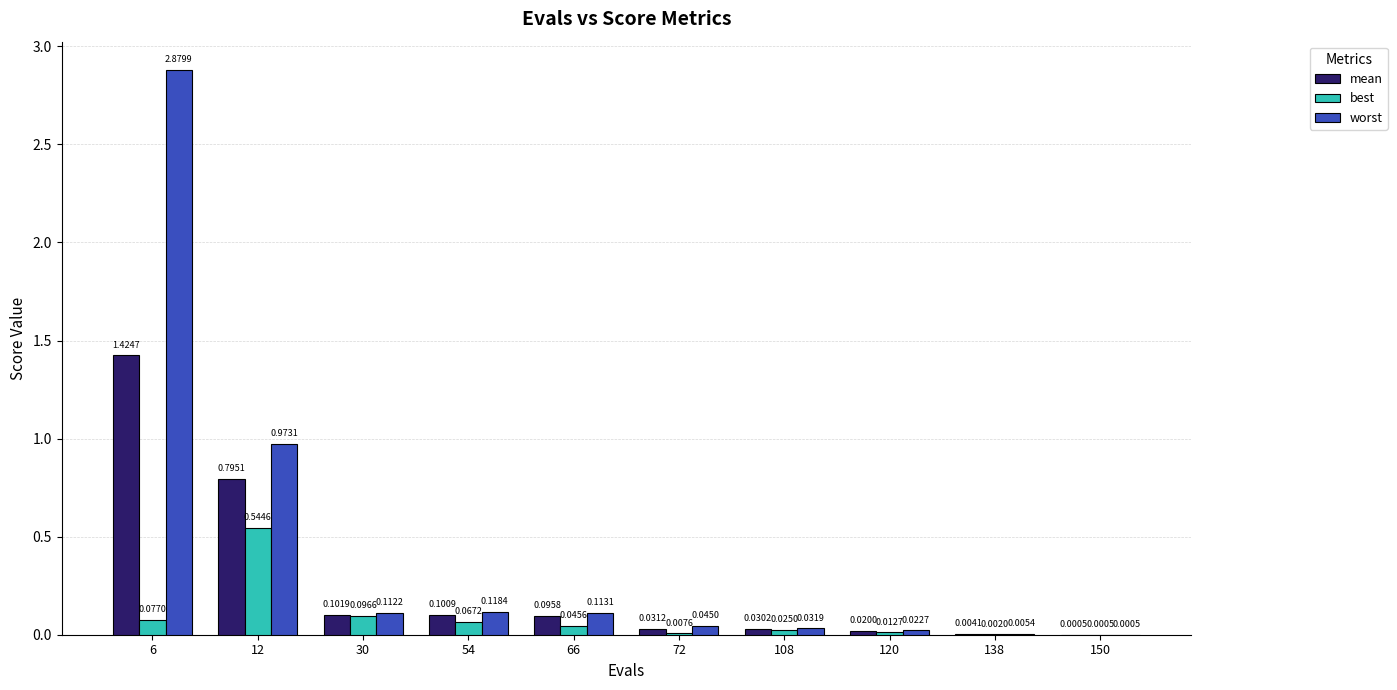

Is the value of worst at 72 greater than the value of best at 72?

Yes